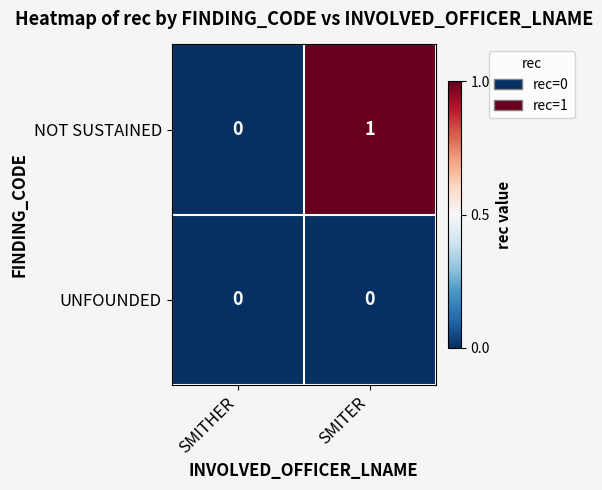

List the series in order of their overall mean, lowest first.

UNFOUNDED, NOT SUSTAINED